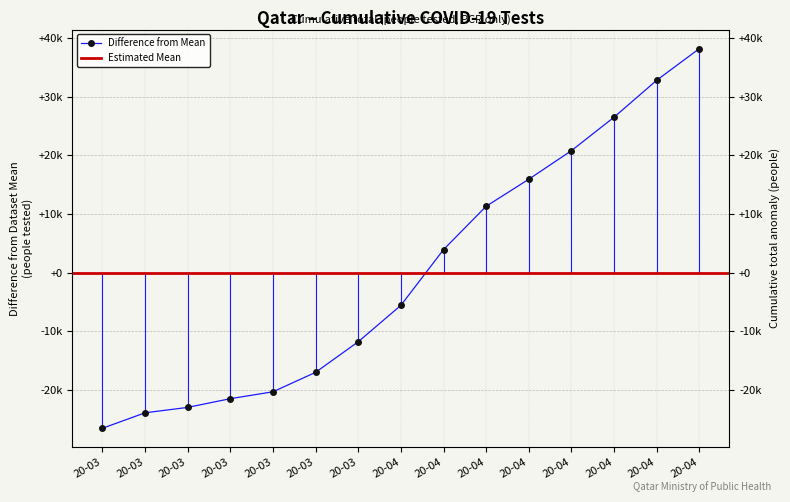

Is this an area chart (filled region under the line)?

No